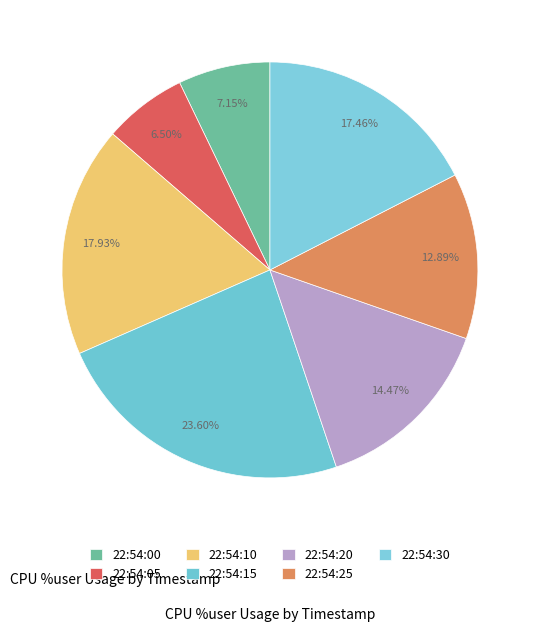

Which has a higher value, 22:54:15 or 22:54:05?

22:54:15